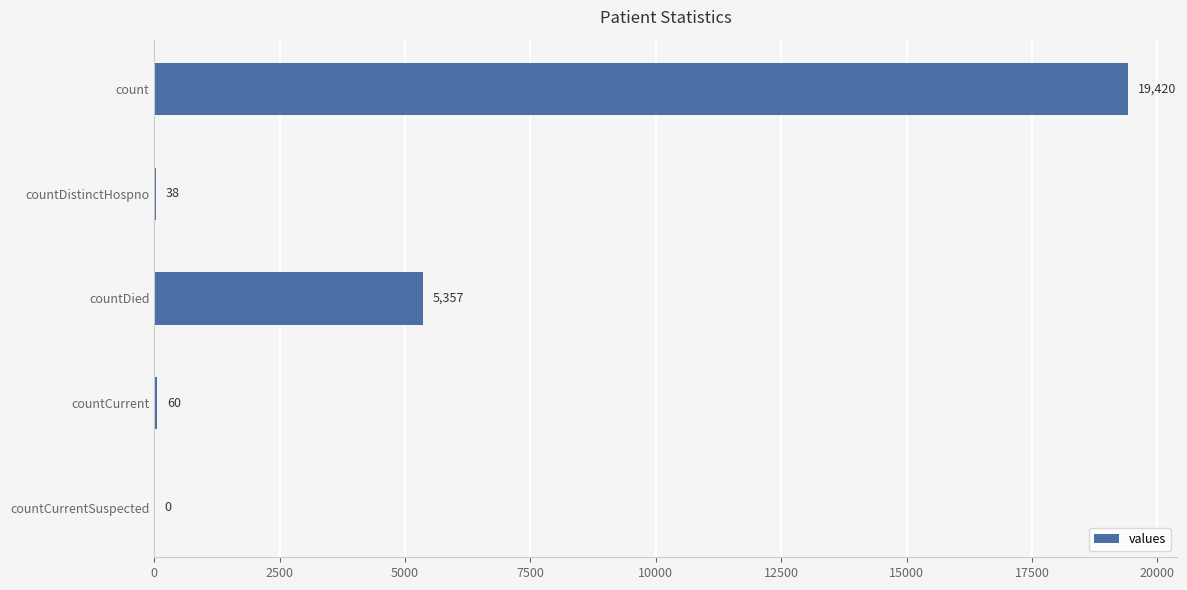

Does the chart contain stacked bars?

No